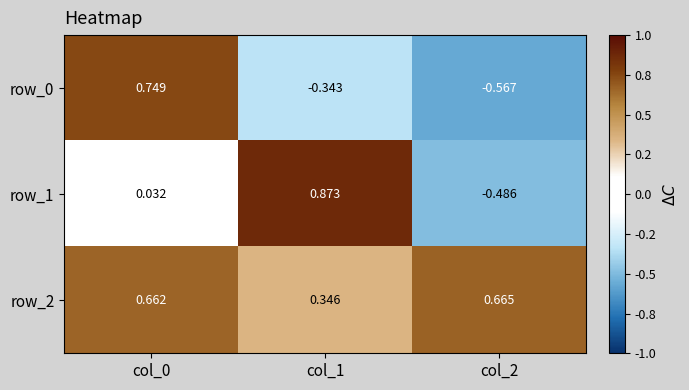

Read the row_2 value at col_0.

0.7